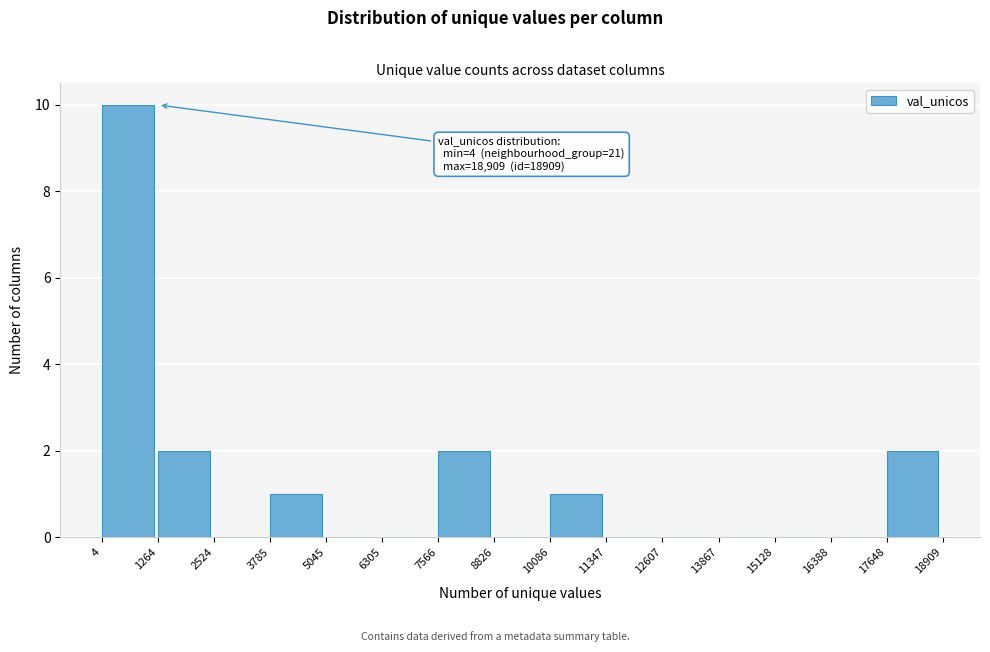

Which range on the x-axis has the tallest bar?

4 to 1264